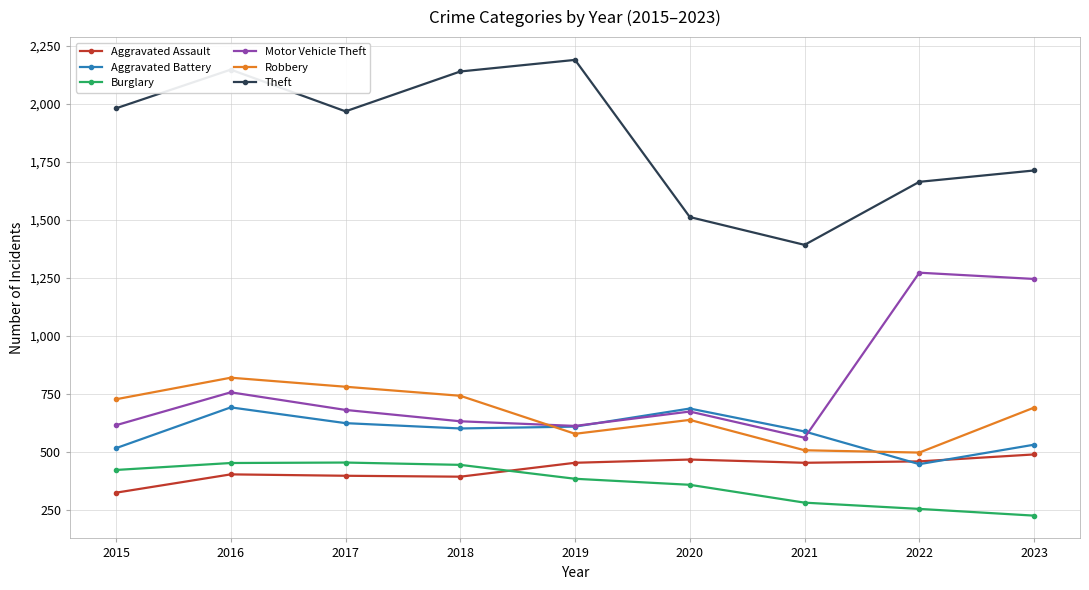

Which series has the widest spread of values?

Theft